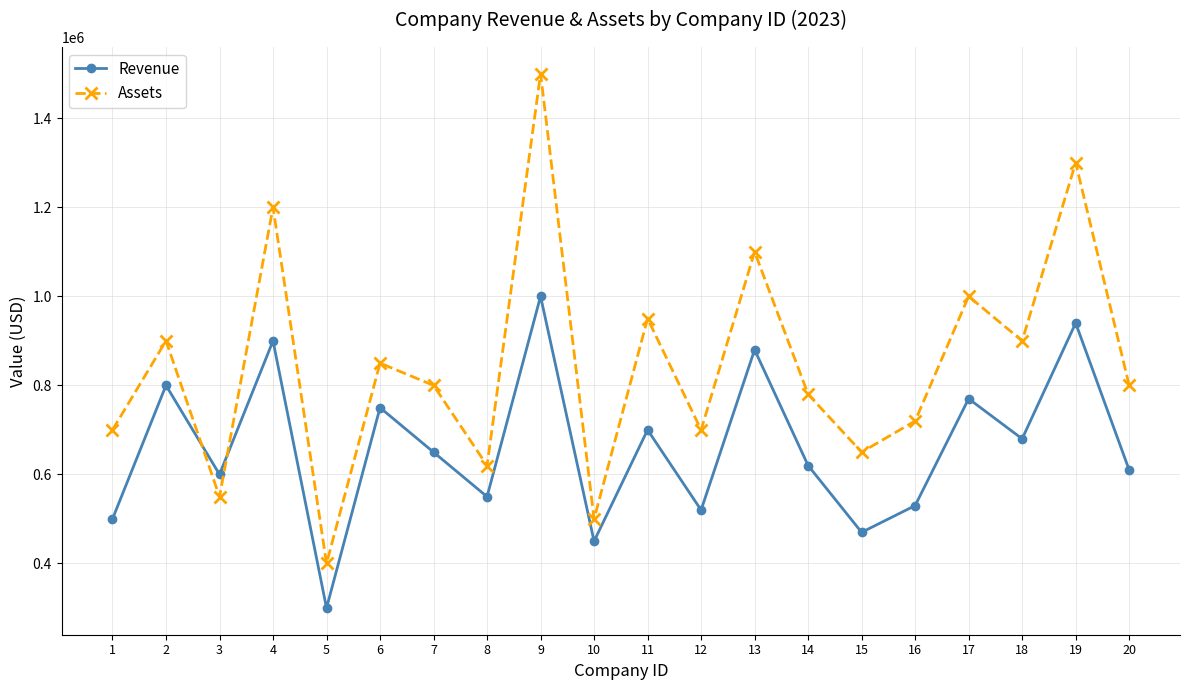

Which series has the largest total across all categories?

Assets